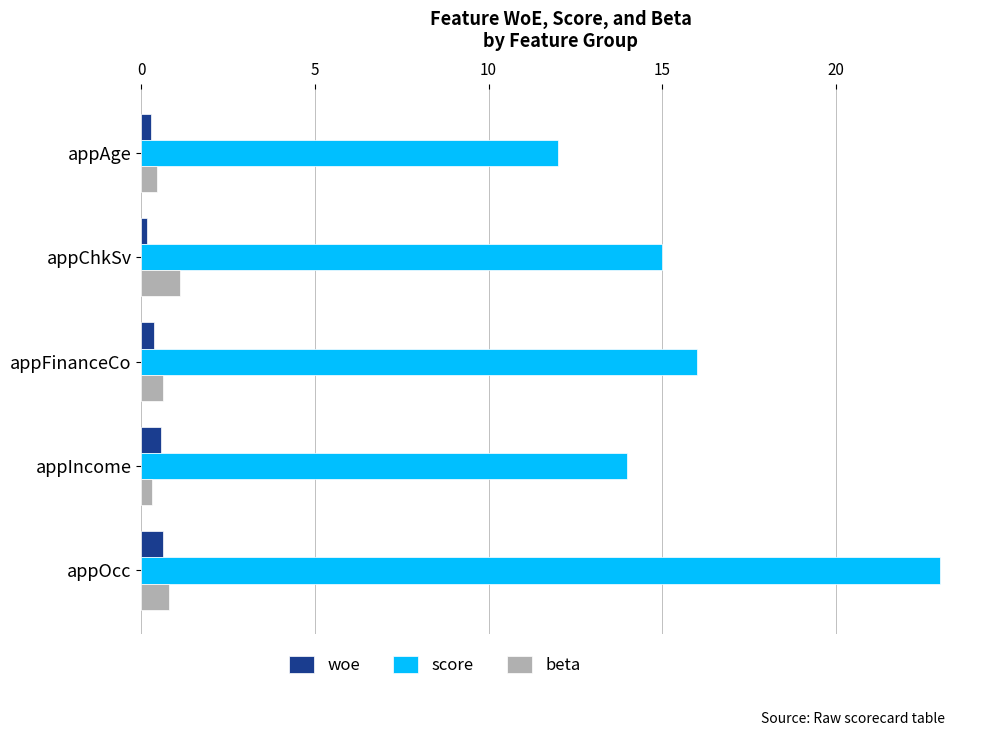

Which series has the widest spread of values?

score